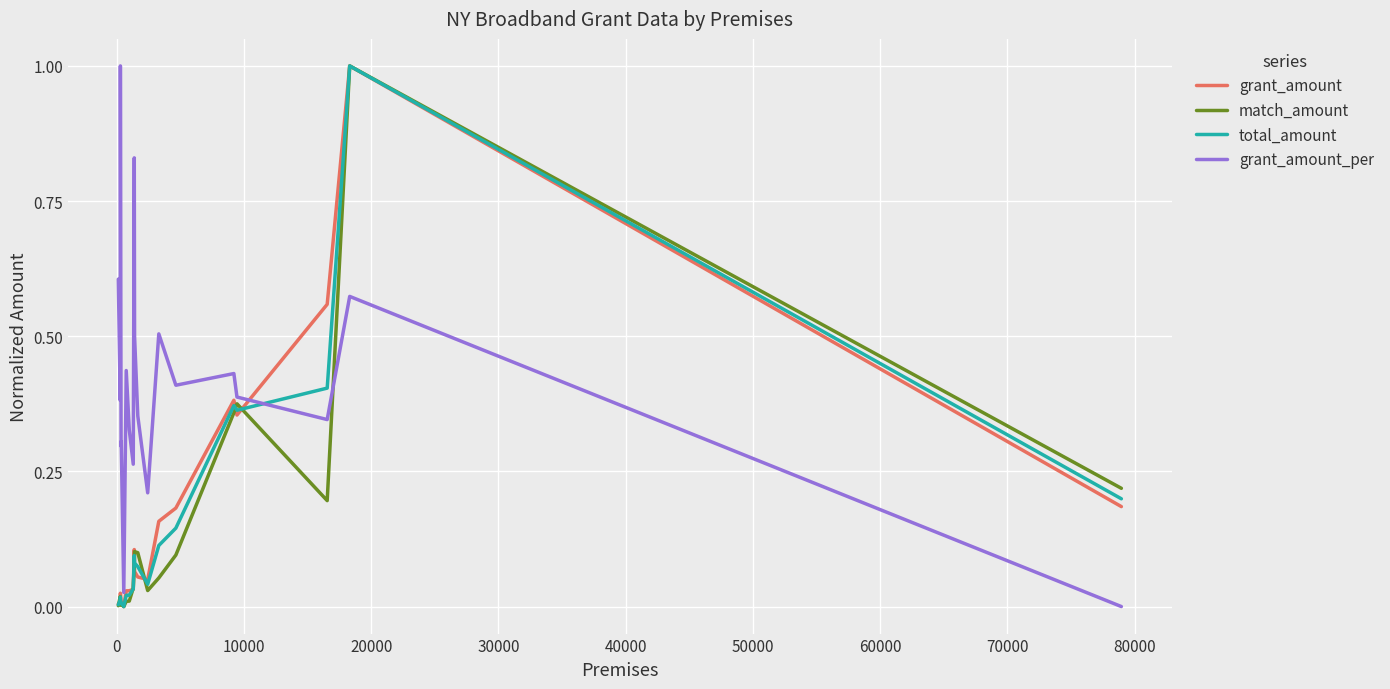

What is the greatest value displayed?

1.0